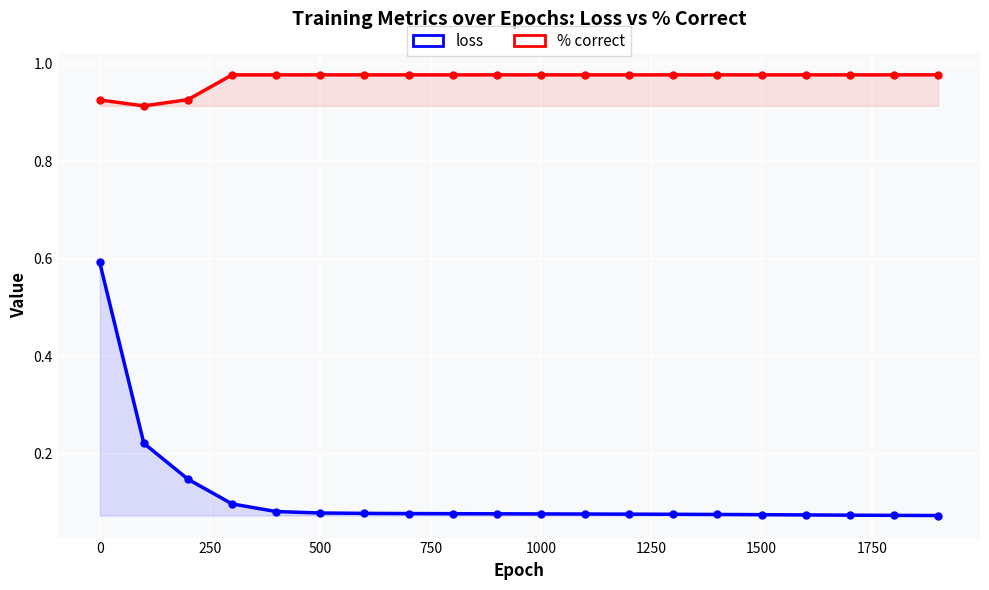

True or false: loss and % correct intersect in this chart.

False